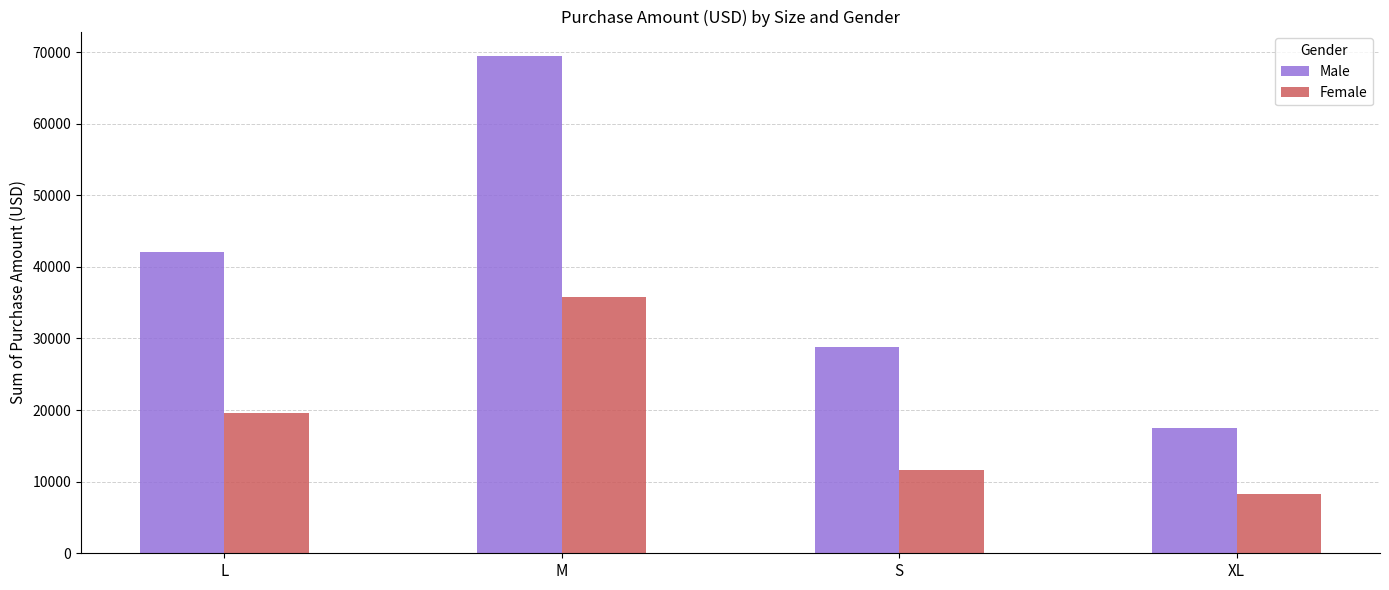

Reading right to left, what are all the values shown in this chart?

Male: XL=17542	S=28860	M=69399	L=42089
Female: XL=8237	S=11608	M=35768	L=19578